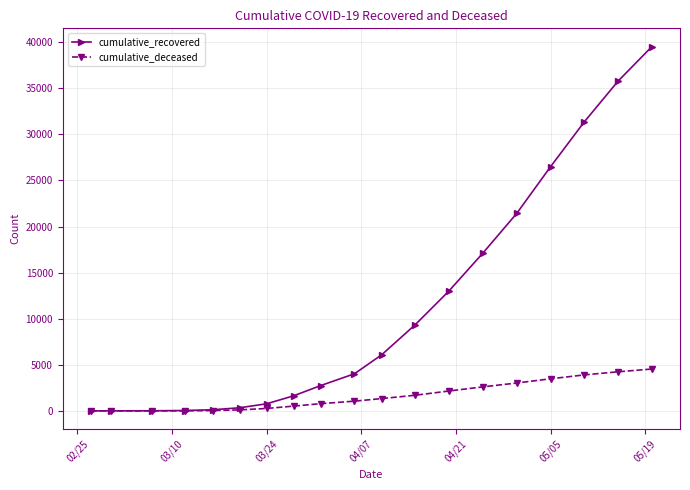

How many data points does each series have?

19